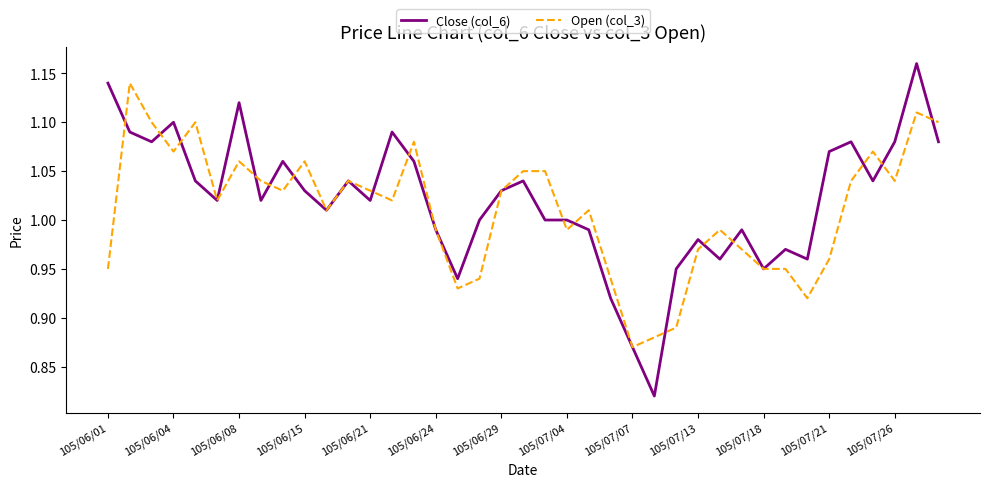

Which series has the widest spread of values?

Close (col_6)